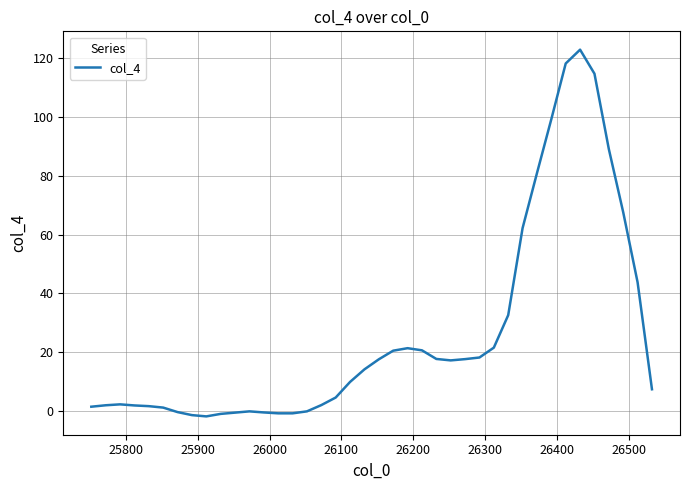

Count the number of values greater than 14.

20